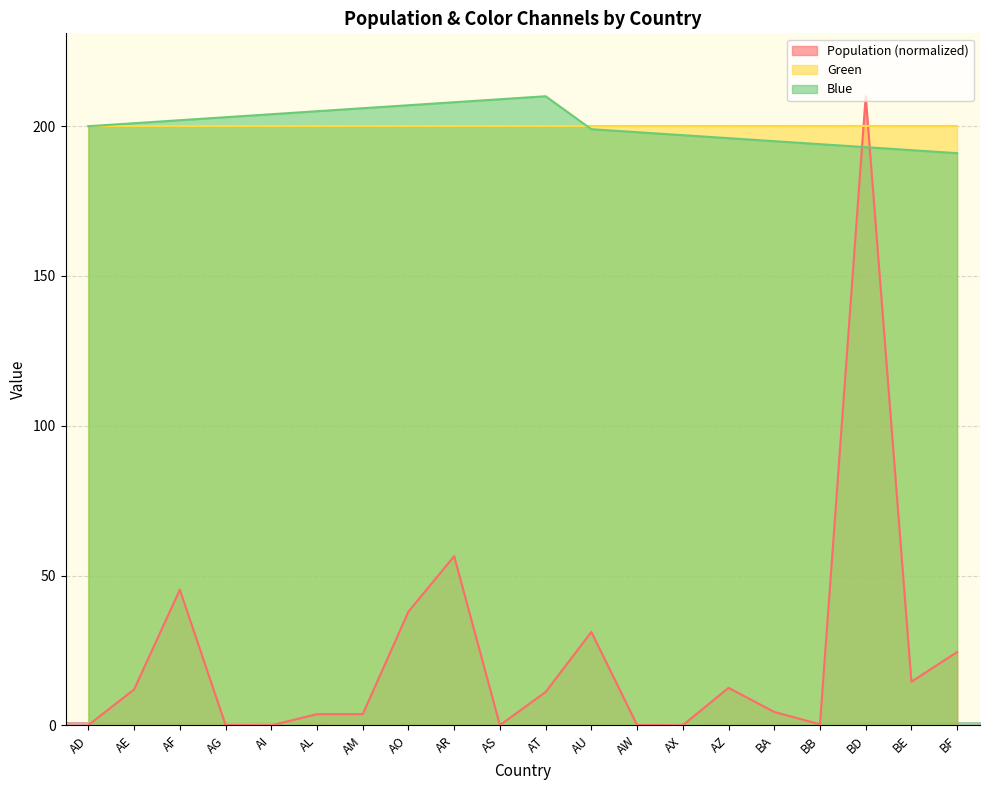

List the labels in order of Population value, largest first.

BD, AR, AF, AO, AU, BF, BE, AZ, AE, AT, BA, AM, AL, BB, AW, AG, AD, AS, AX, AI